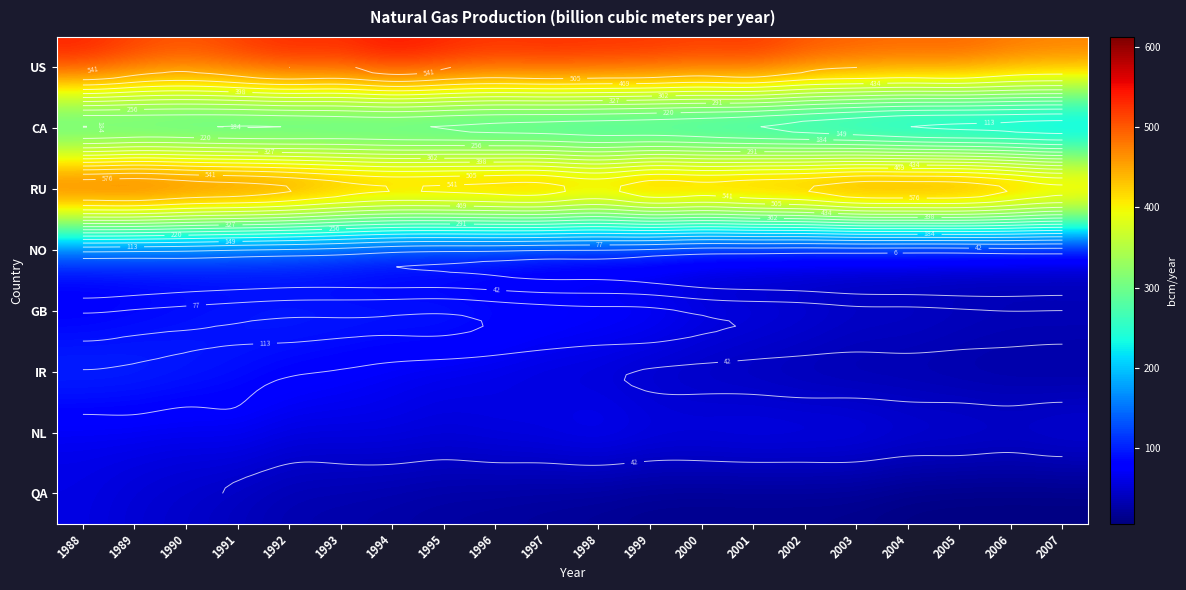

What is the spread (max minus min) of values at 1989?

561.4